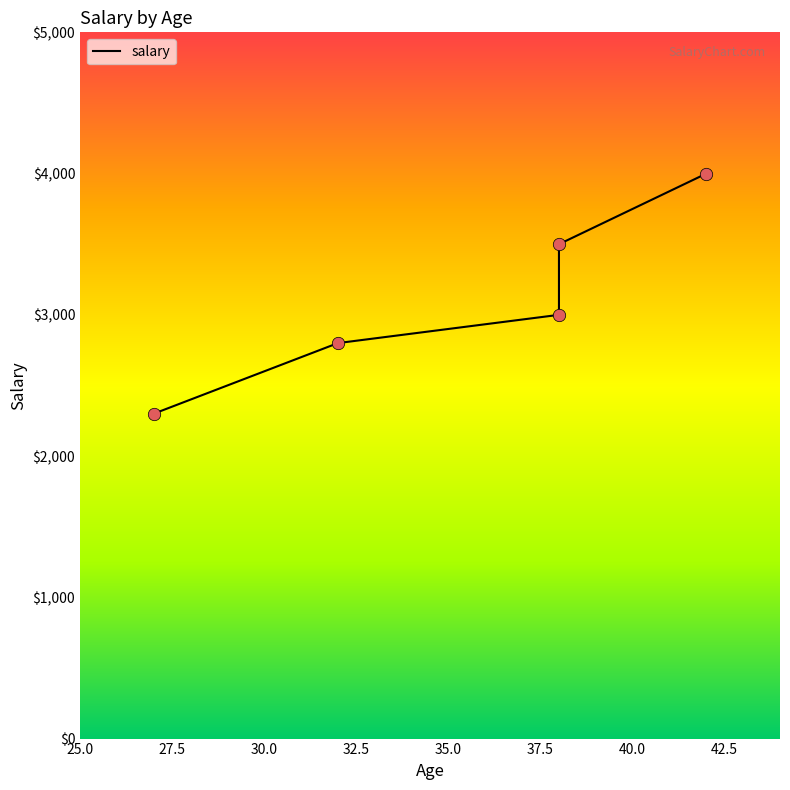

What is the change in value from 27 to 42?

+1700